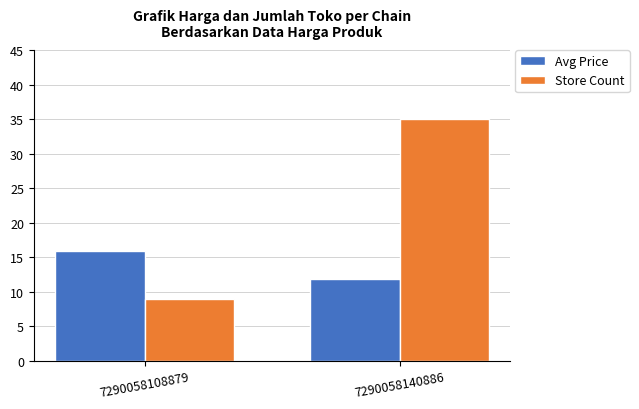

The Store Count series shows 5.5 at 7290058108879. True or false?

False